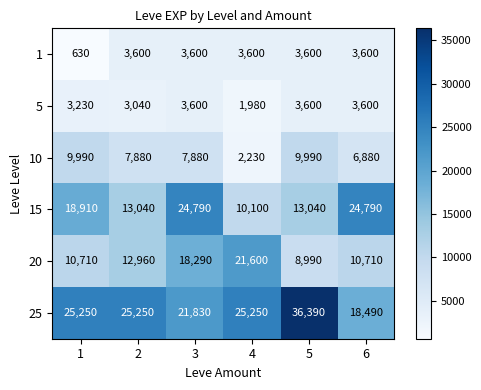

How many data points does each series have?

6